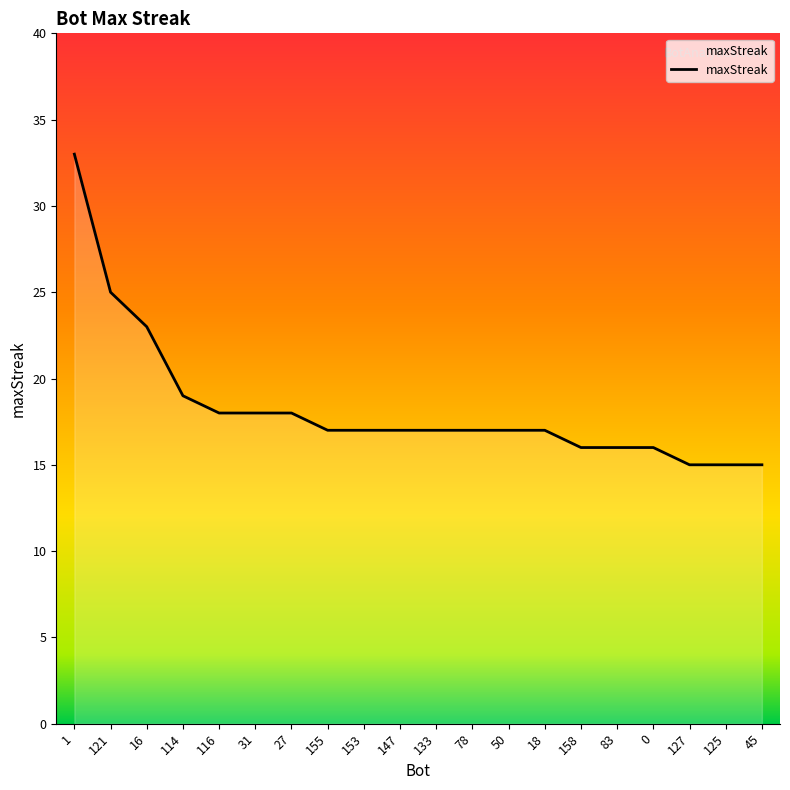

True or false: the data shows 18 at 31.

True